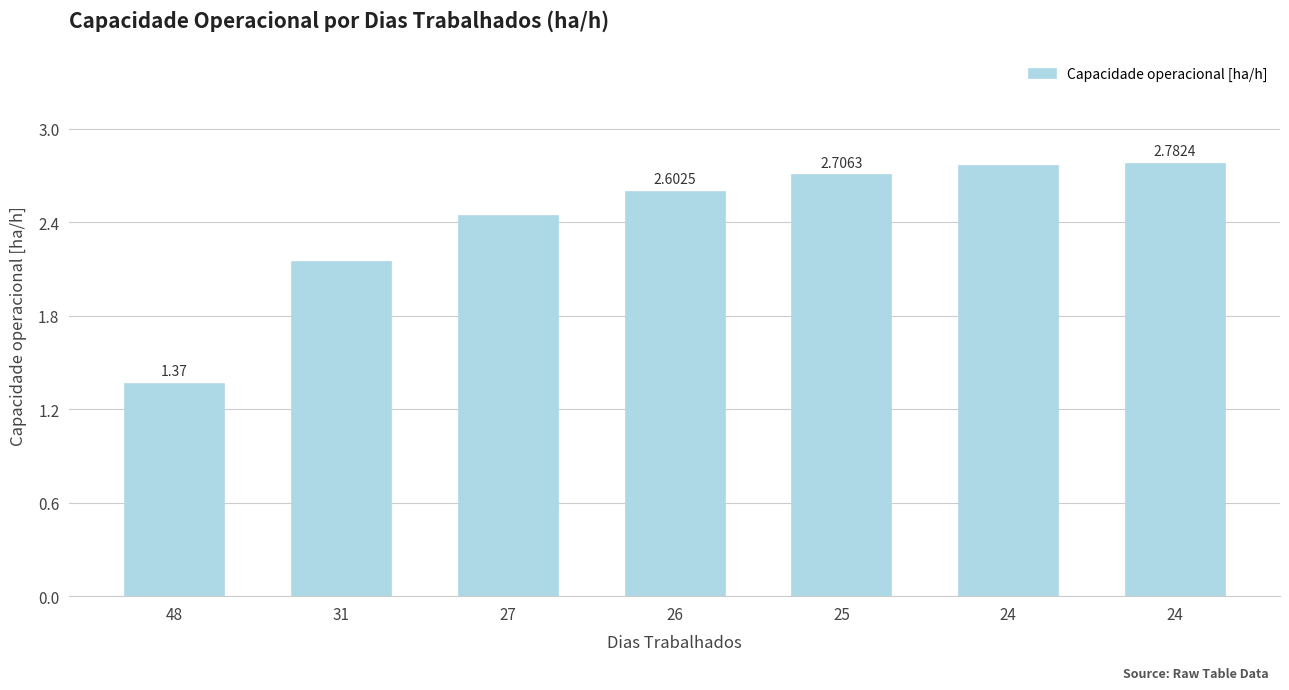

The chart shows a value of 1.0 at 24. True or false?

False